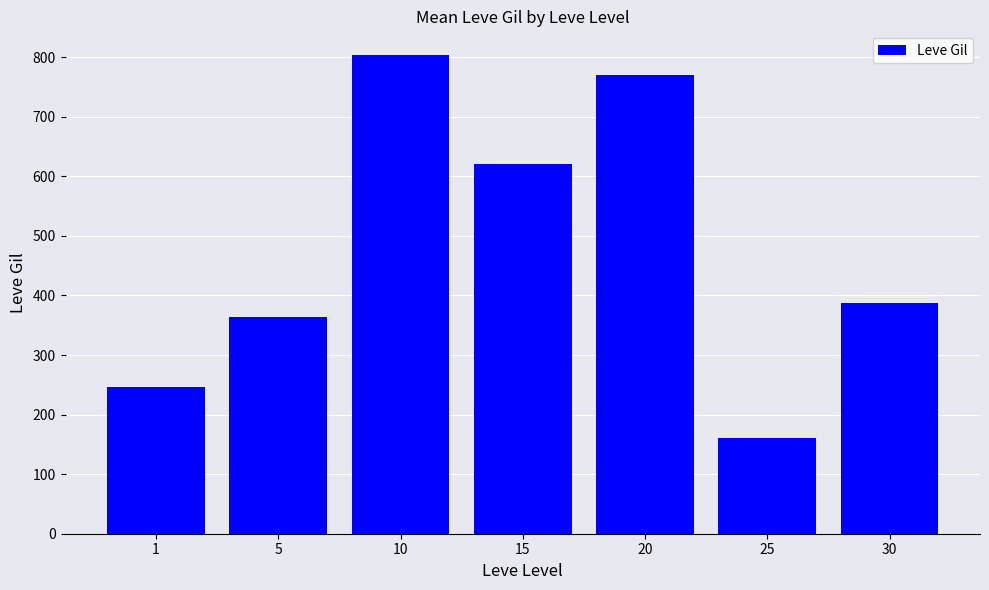

How many series are shown in this chart?

1